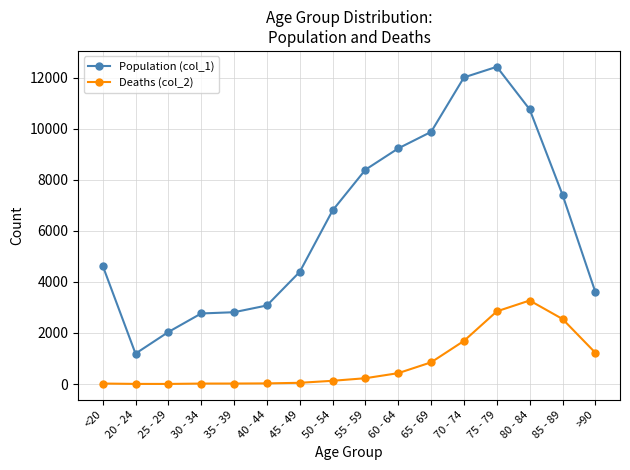

What is the label of the 4th point from the right?

75 - 79